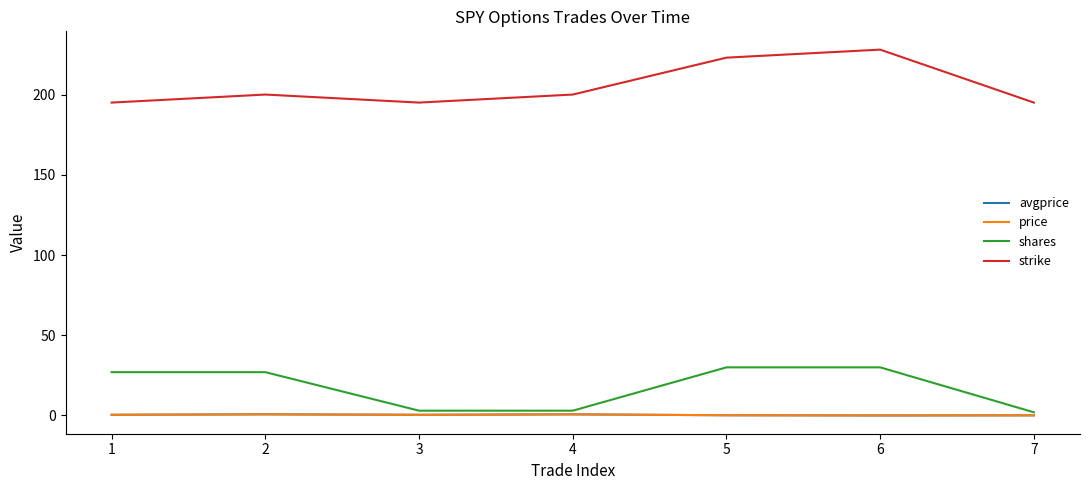

What is the total value across all series at 2?

228.5